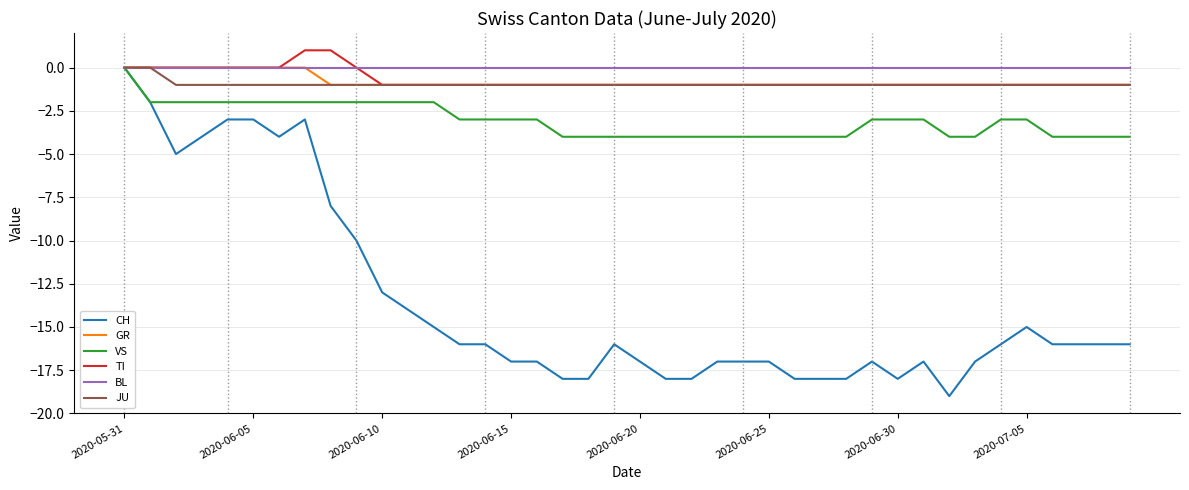

Which series has the widest spread of values?

CH